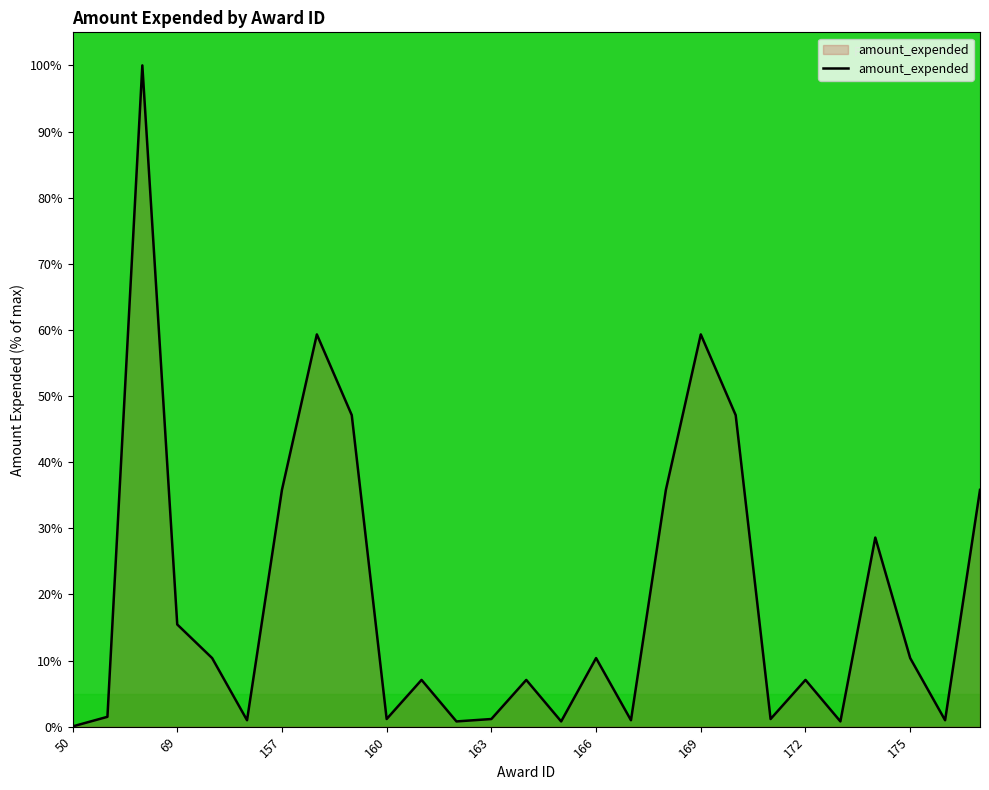

Does the chart display data point markers on the line(s)?

No